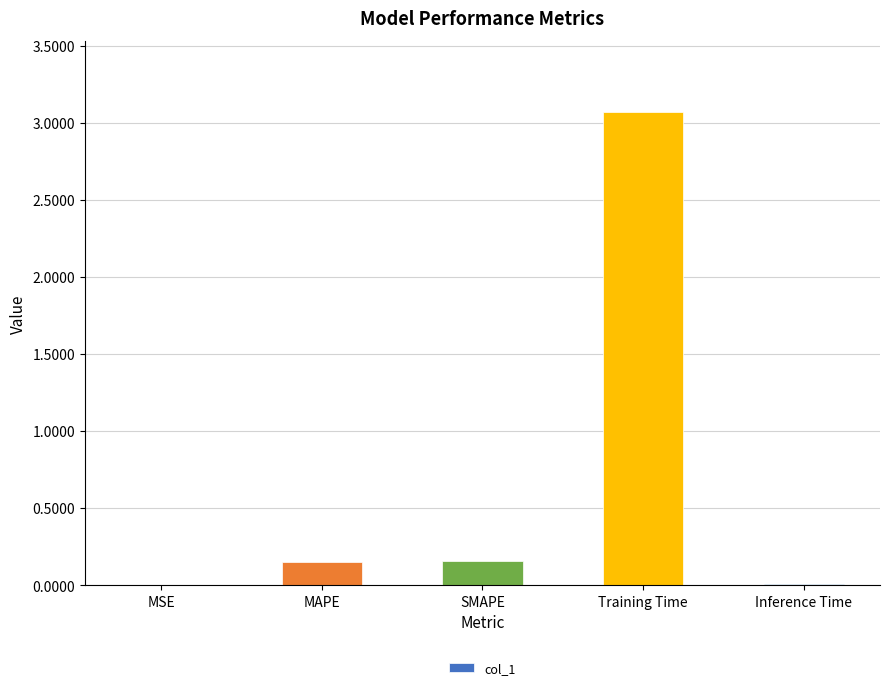

The value at SMAPE is 0.0. True or false?

False